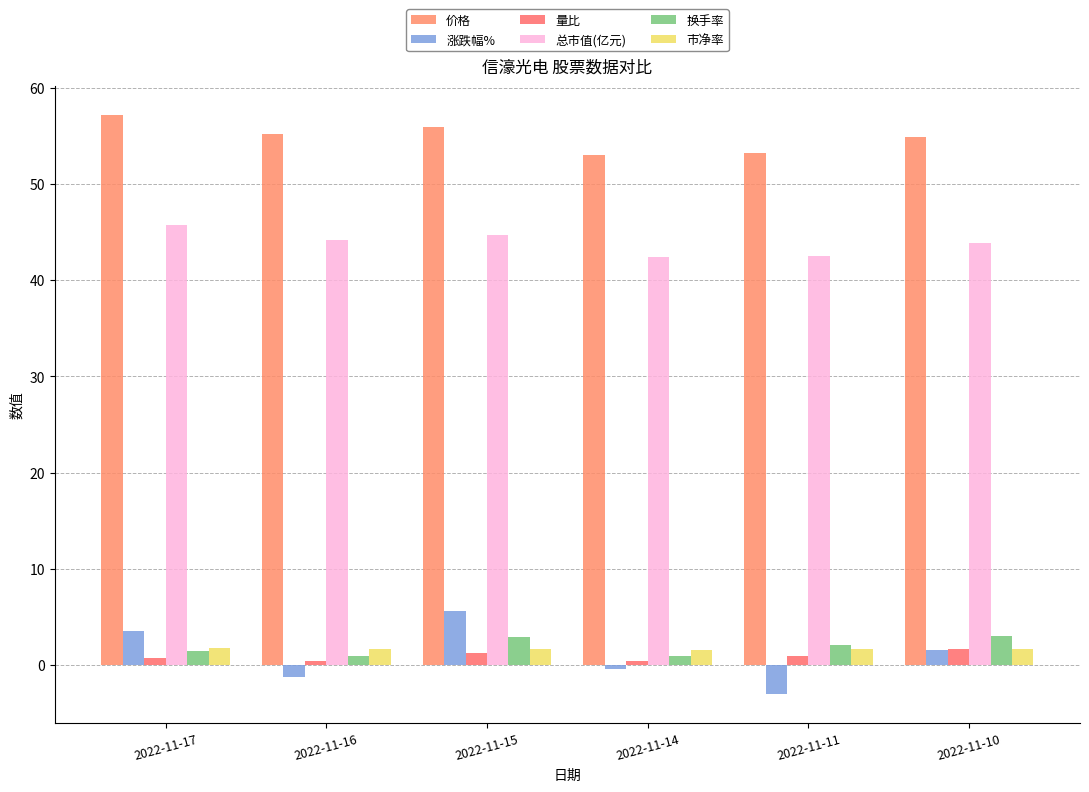

At which label does 总市值(亿元) reach its minimum?

2022-11-14